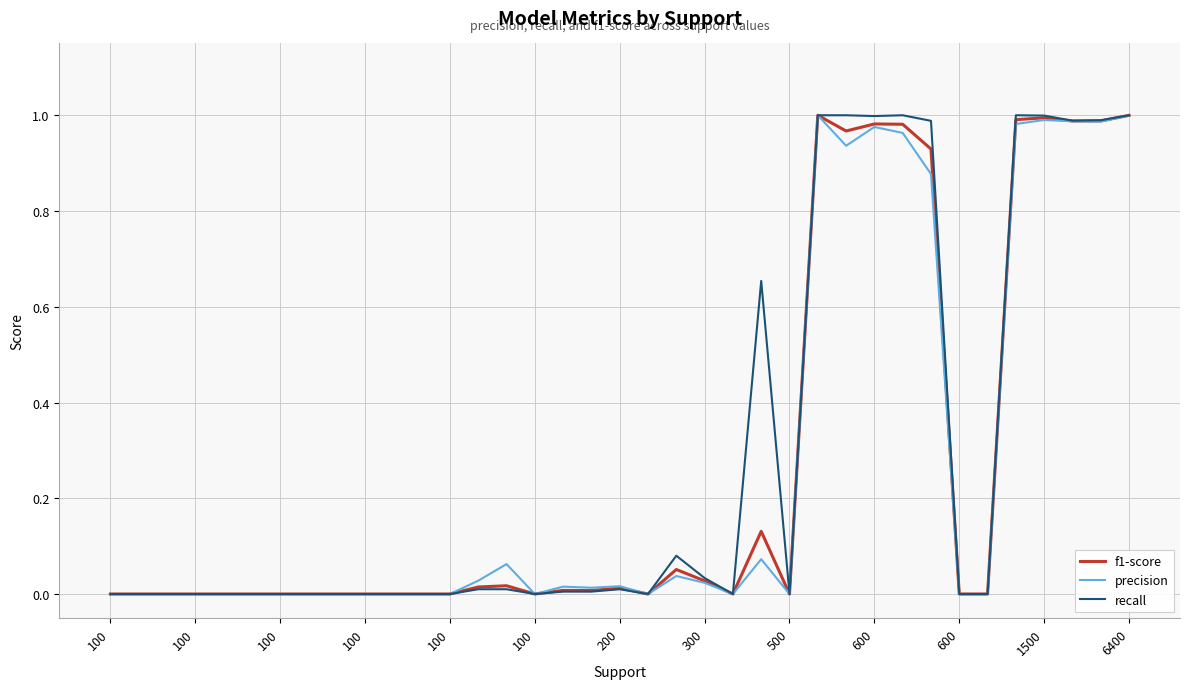

How many lines are shown in the chart?

3